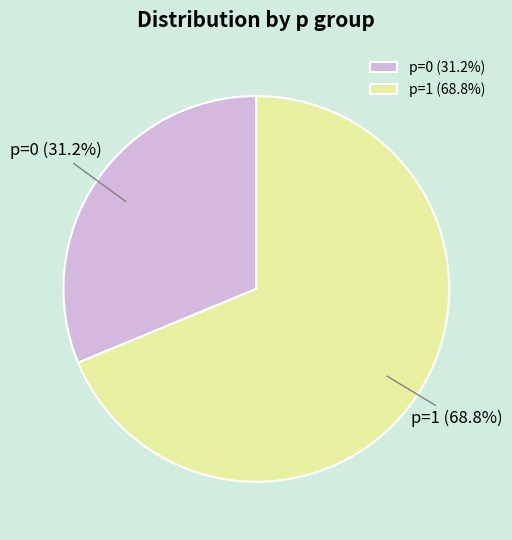

What is the ratio of the value at p=0 to the value at p=1?

0.5